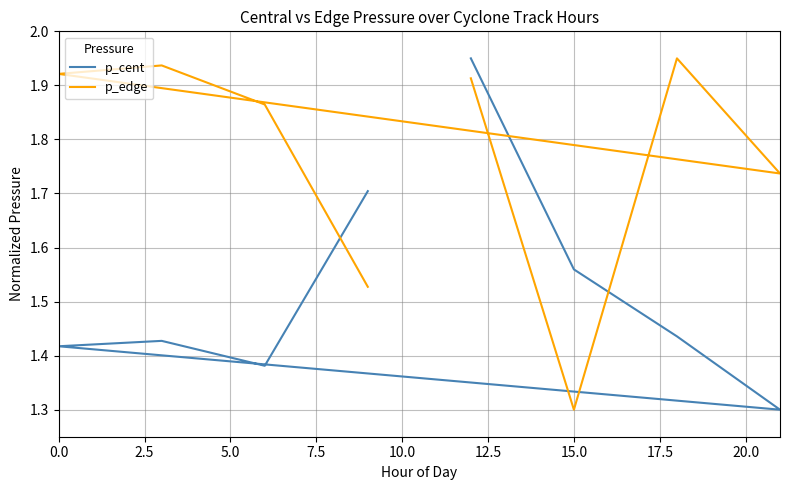

What is the average value of the p_edge series?

1.8